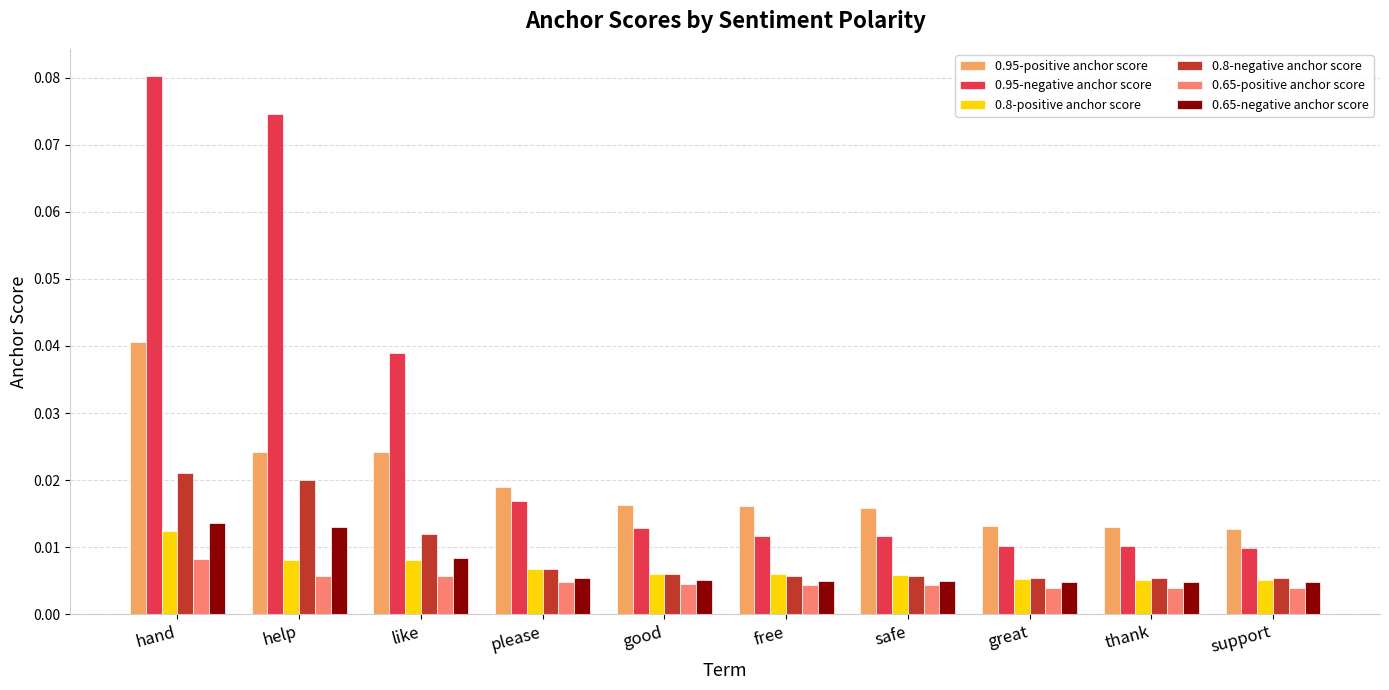

How many groups of bars are there?

10